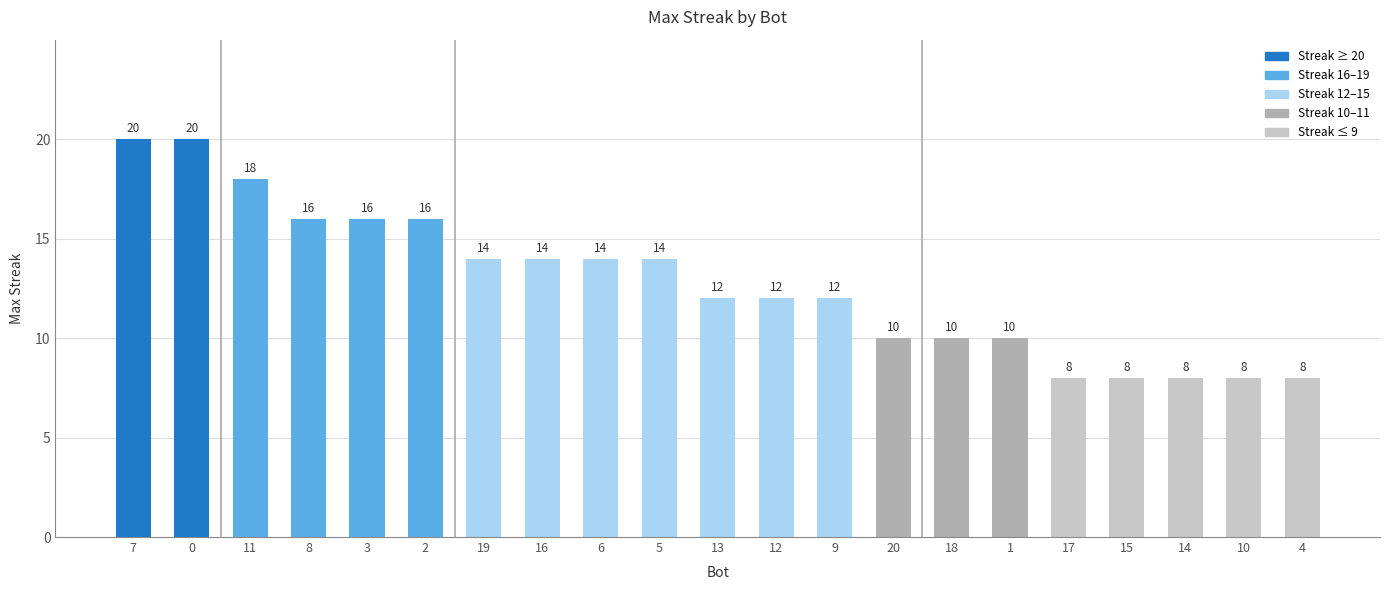

Count the values in the range 10 to 16.

13